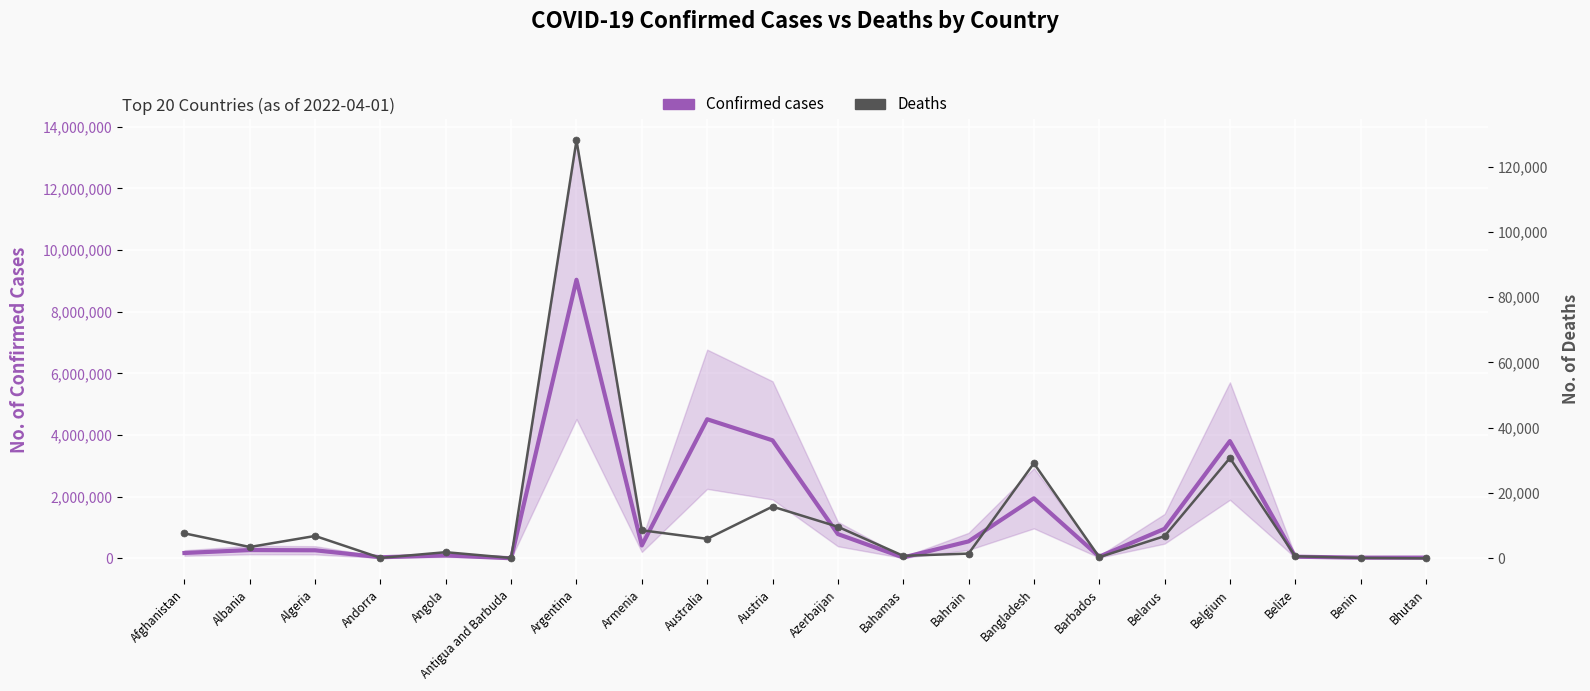

What are all the series names shown in the legend?

Confirmed cases, Deaths